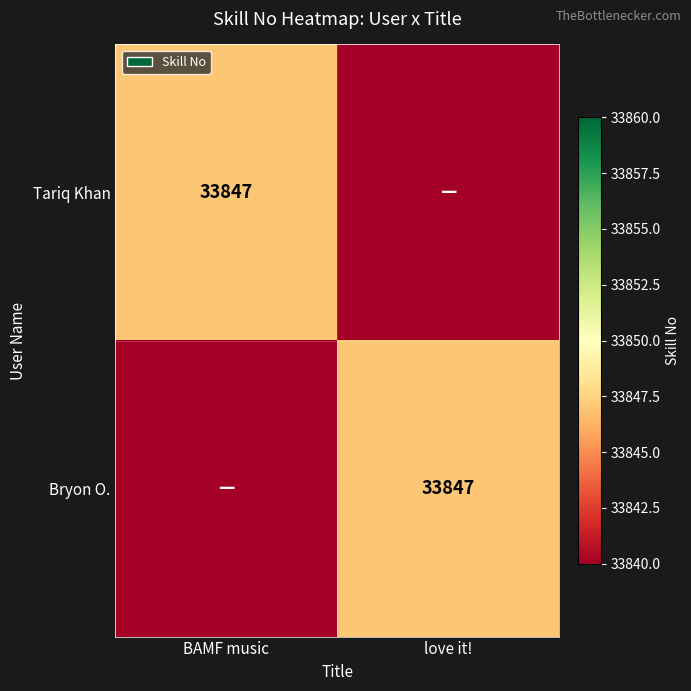

What is the total value across all series at BAMF music?

67687